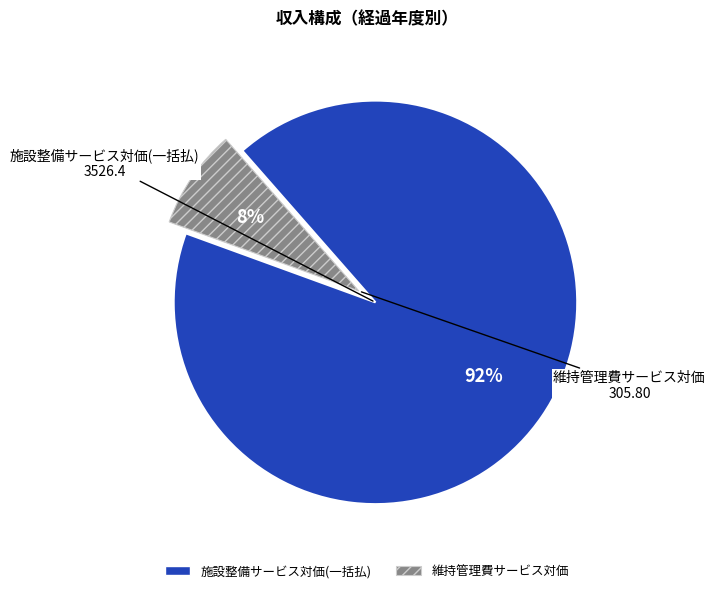

Count the number of slices in the pie.

2